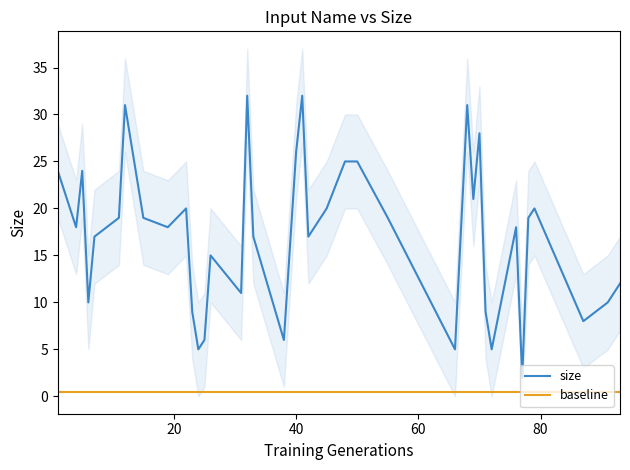

True or false: baseline and size intersect in this chart.

False